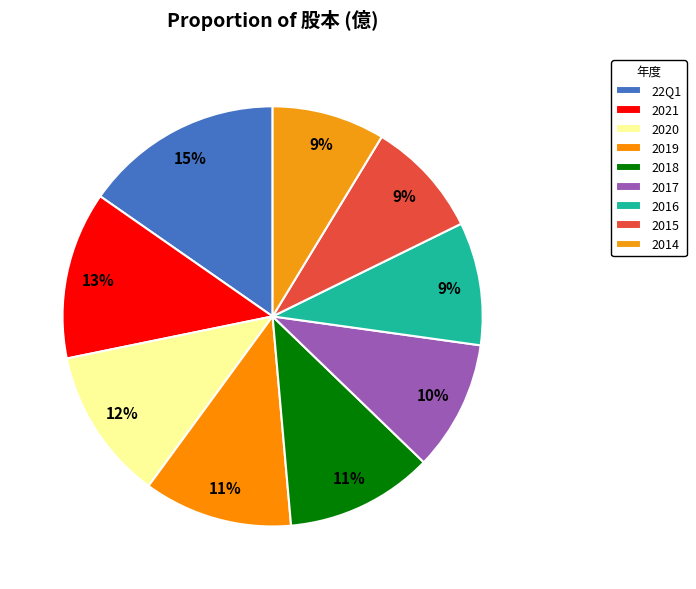

The 2015 slice represents 19% of the pie. True or false?

False